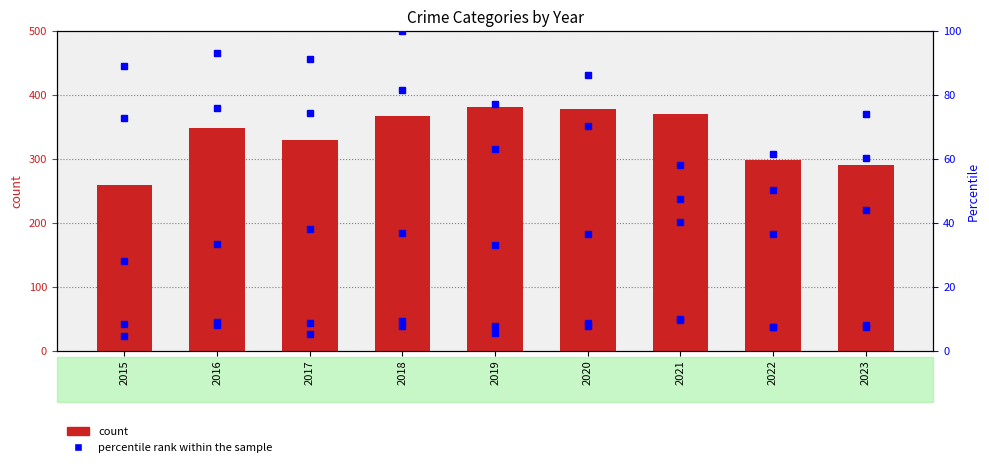

How many values in the Robbery series exceed 352?

4